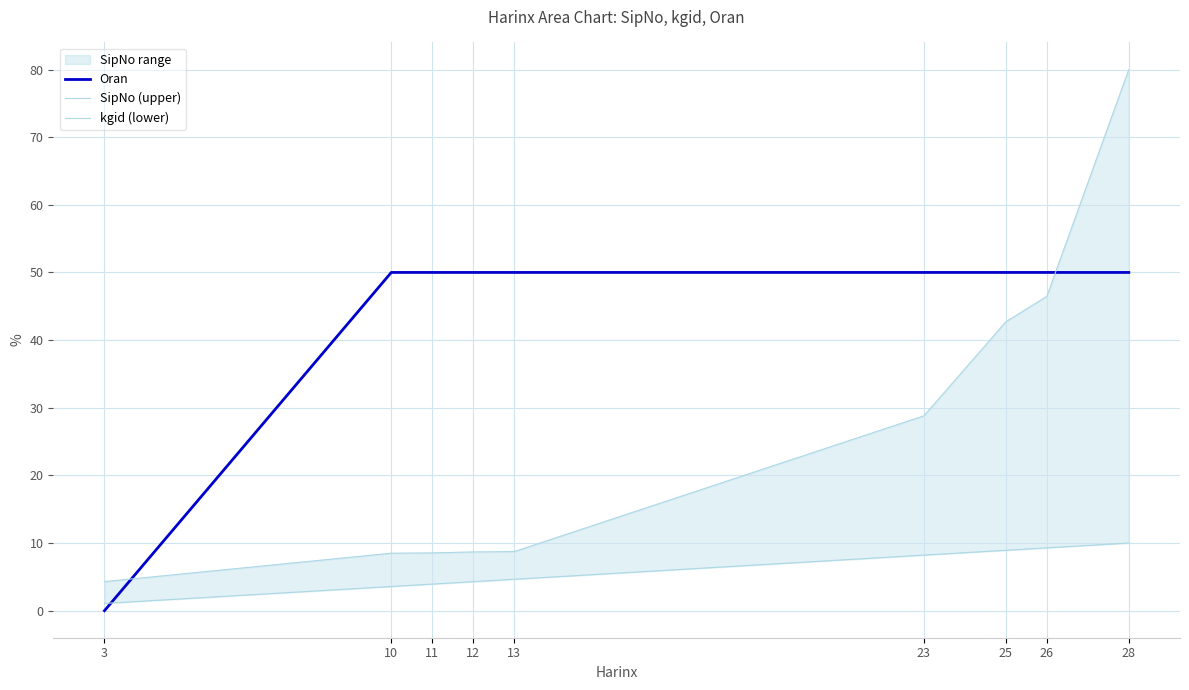

True or false: SipNo (upper) and kgid (lower) cross at least once.

False